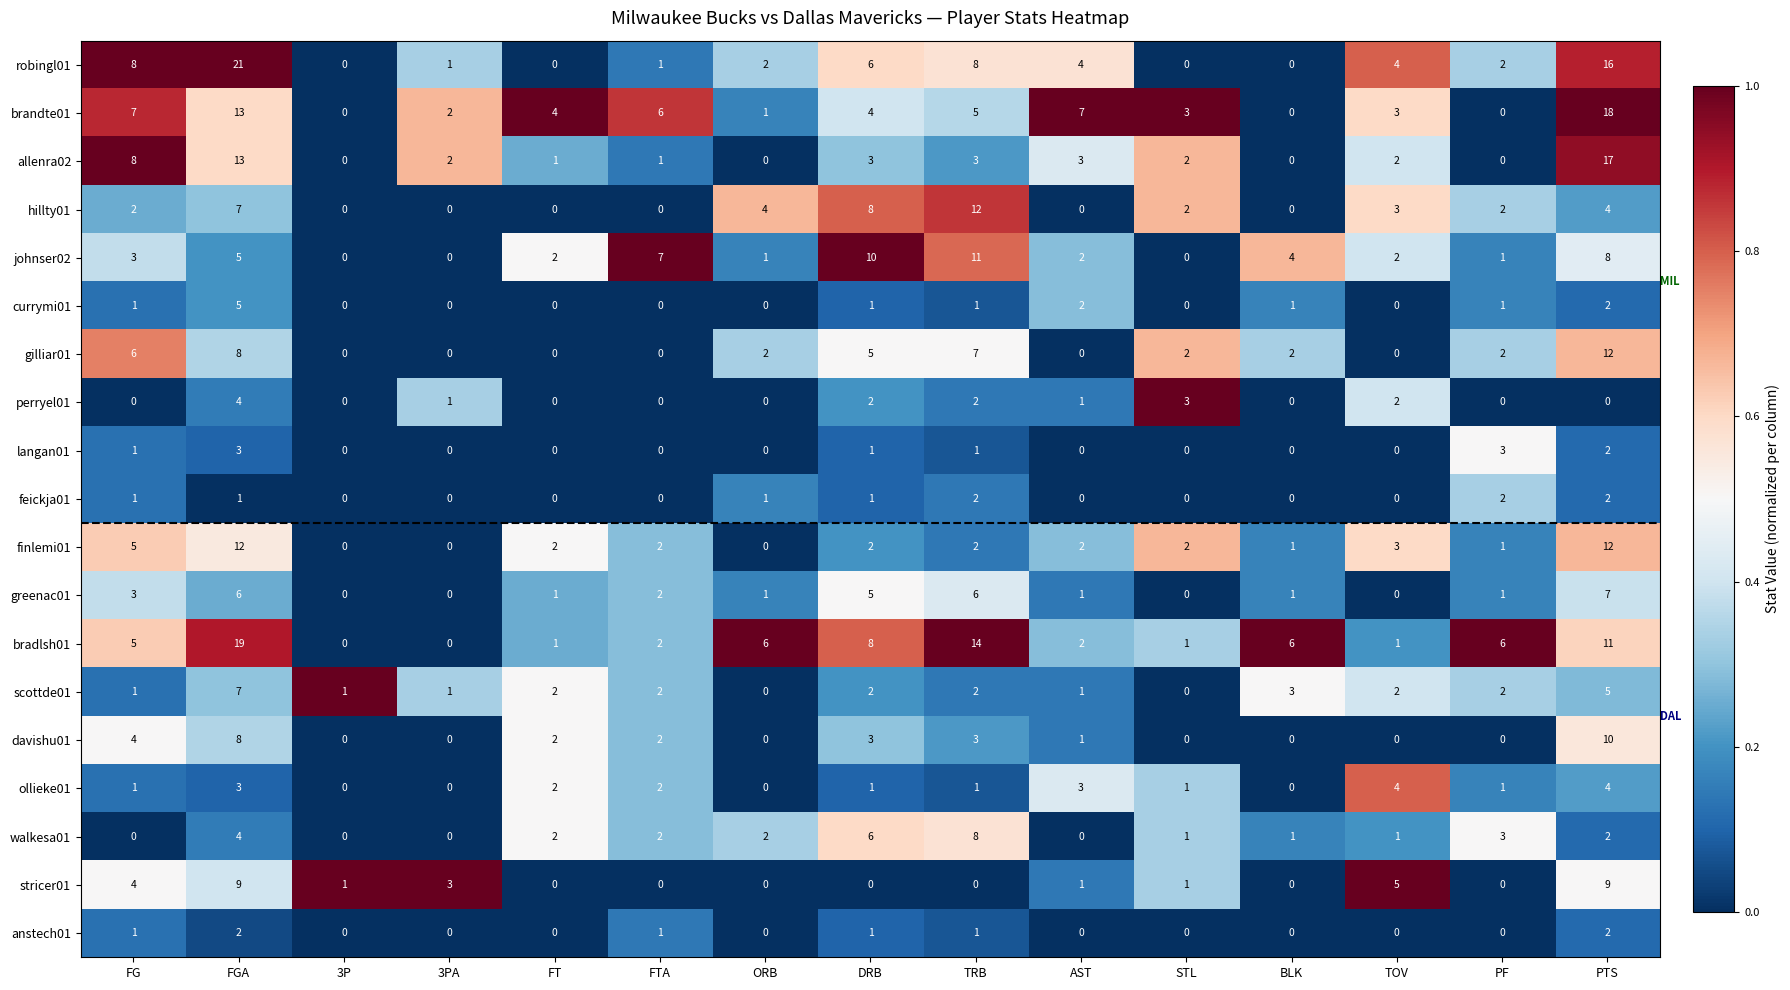

What is the average value of the gilliar01 series?

3